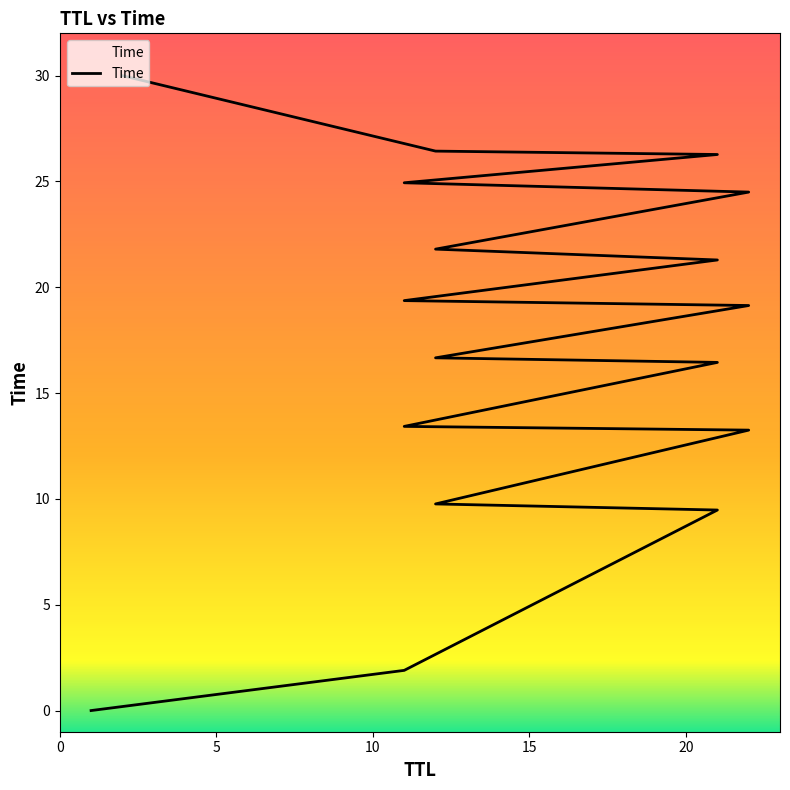

How many lines are shown in the chart?

1